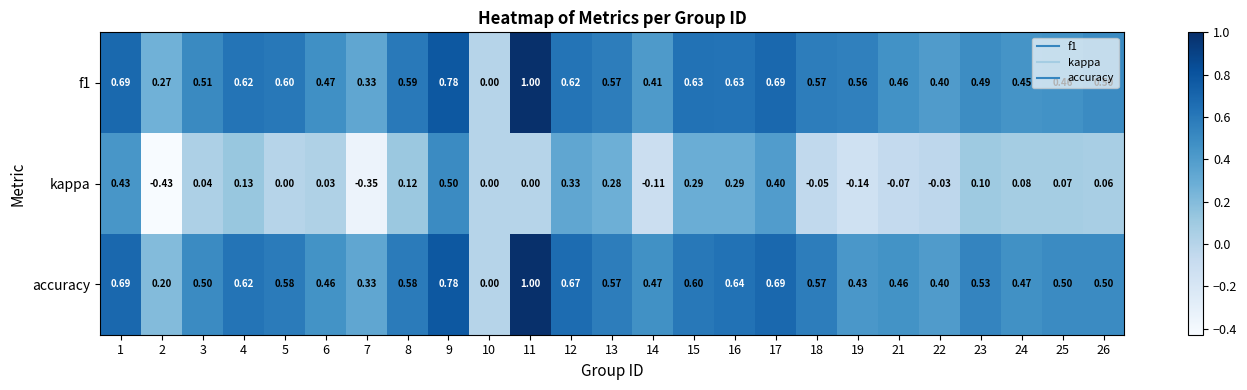

Is the value of kappa at 18 greater than the value of f1 at 6?

No